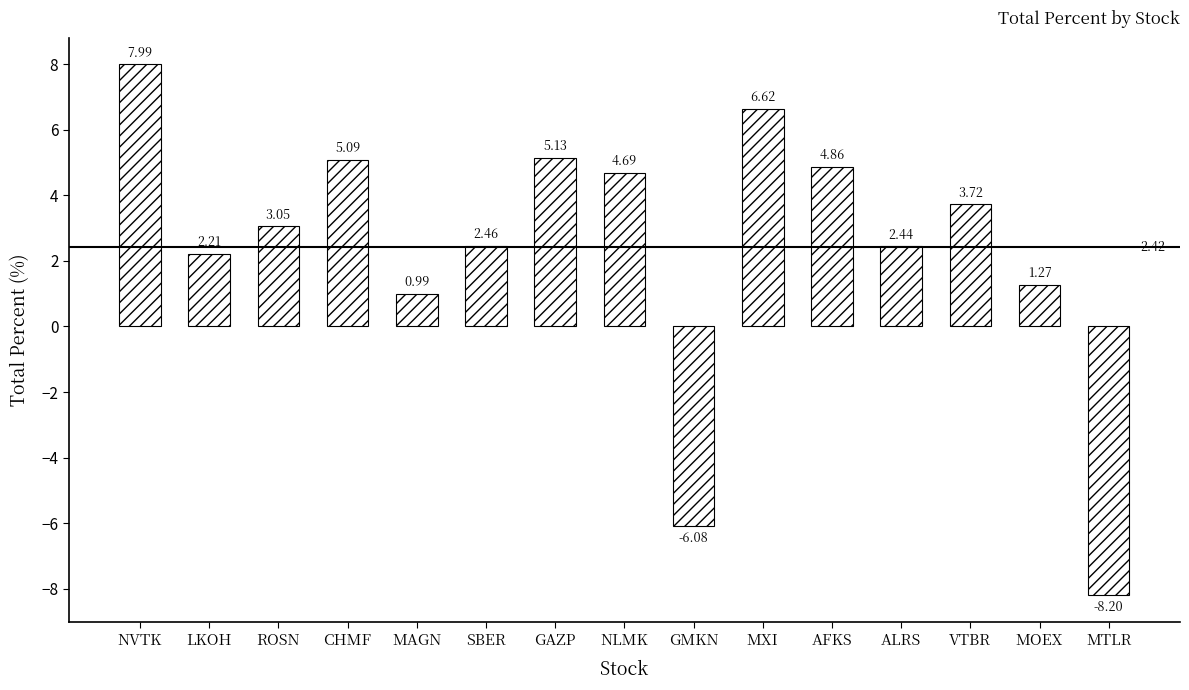

Is it true that the value at GAZP is 2.0?

False